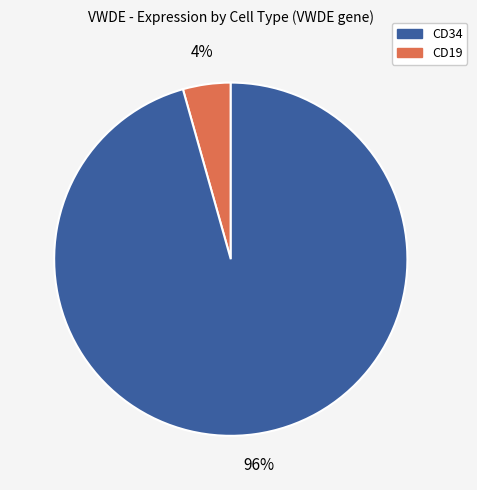

Does any single category account for the majority?

Yes